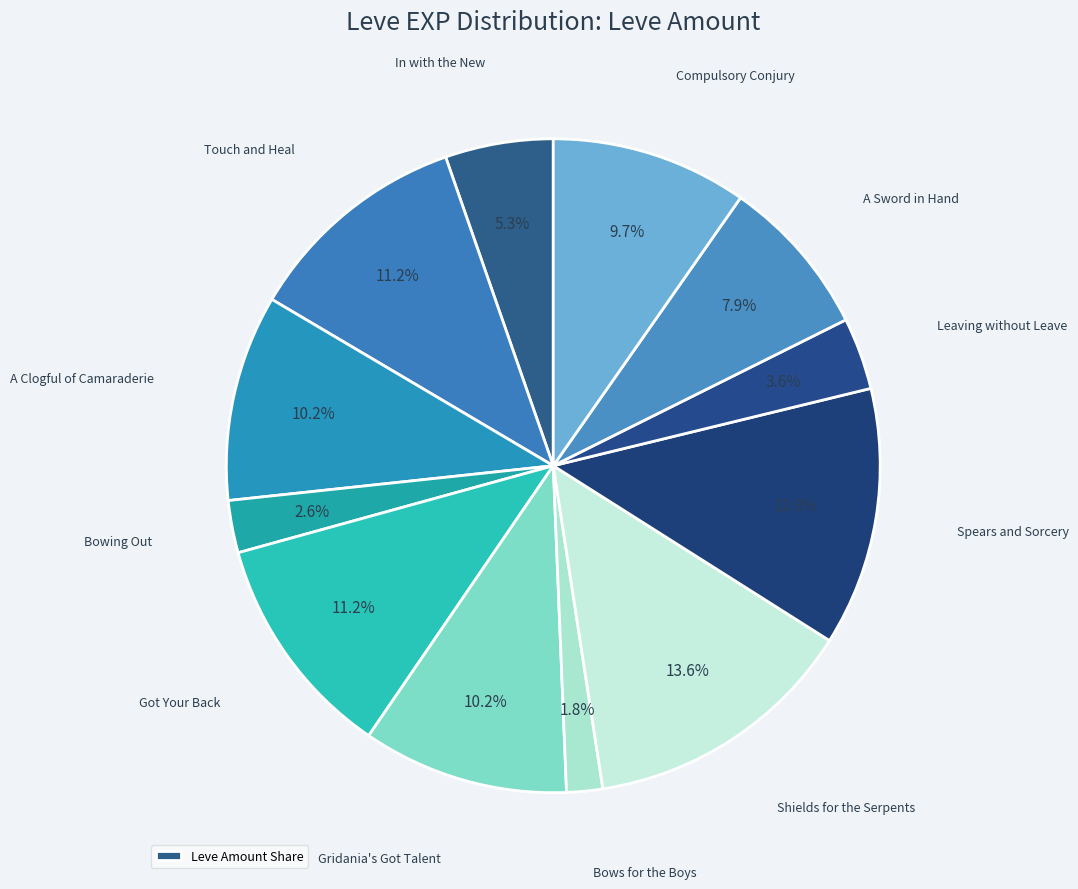

Count the number of slices in the pie.

12